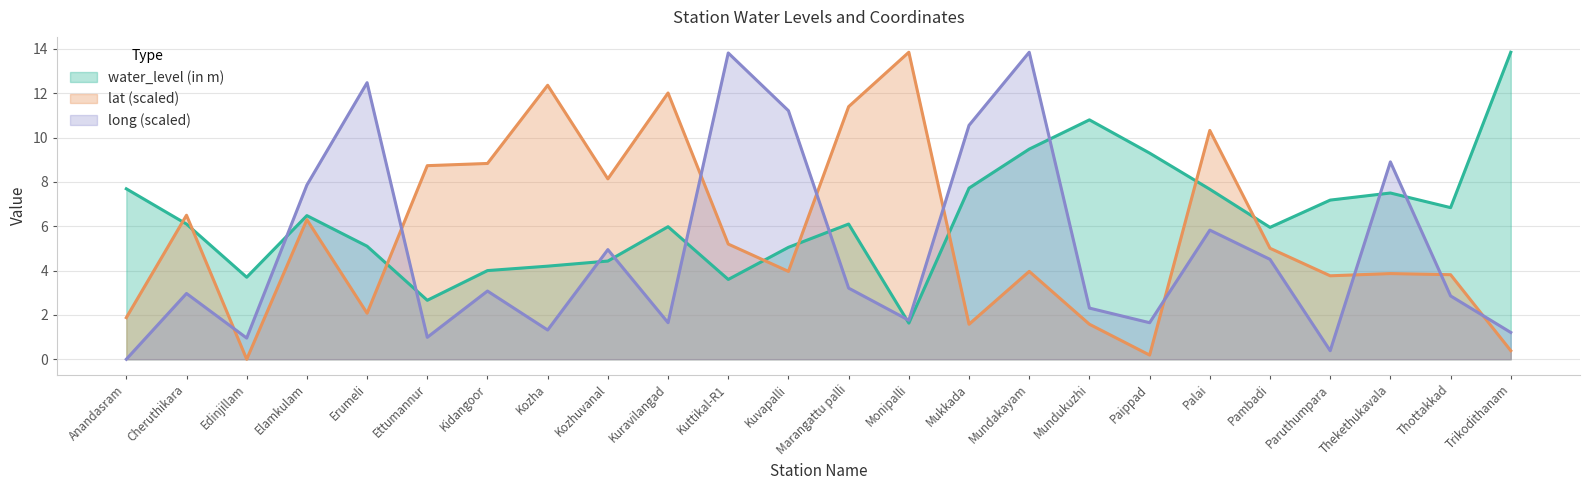

What is the spread (max minus min) of values at Kozha?

11.0